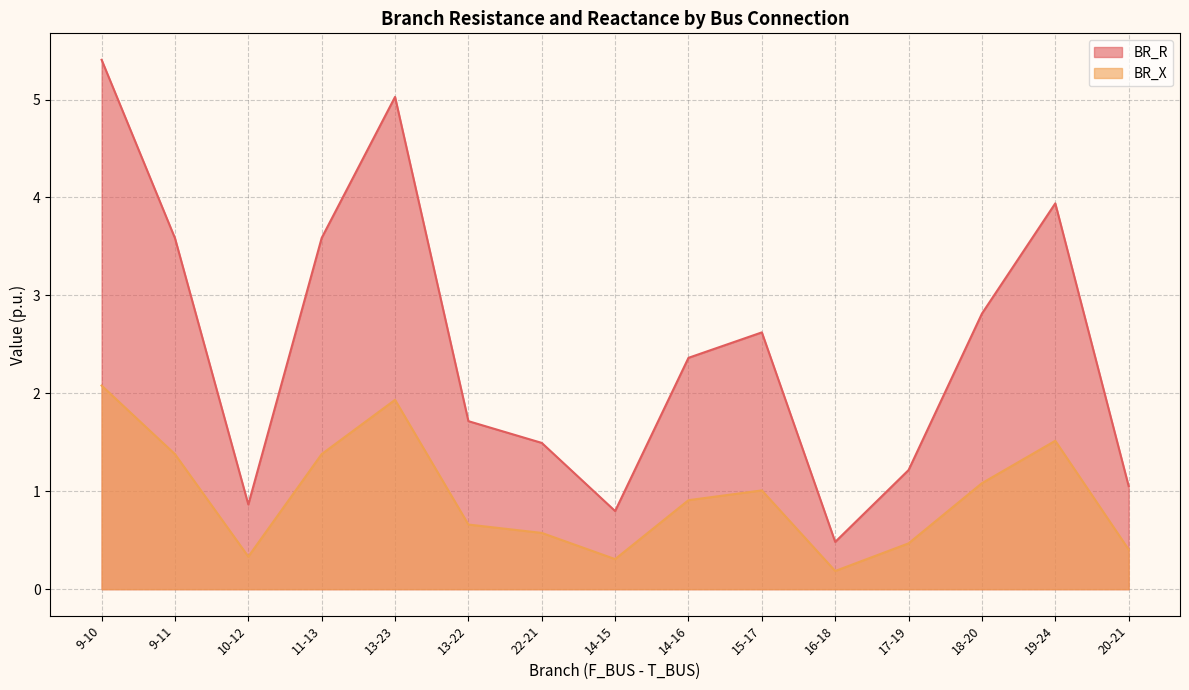

What are all the series names shown in the legend?

BR_R, BR_X